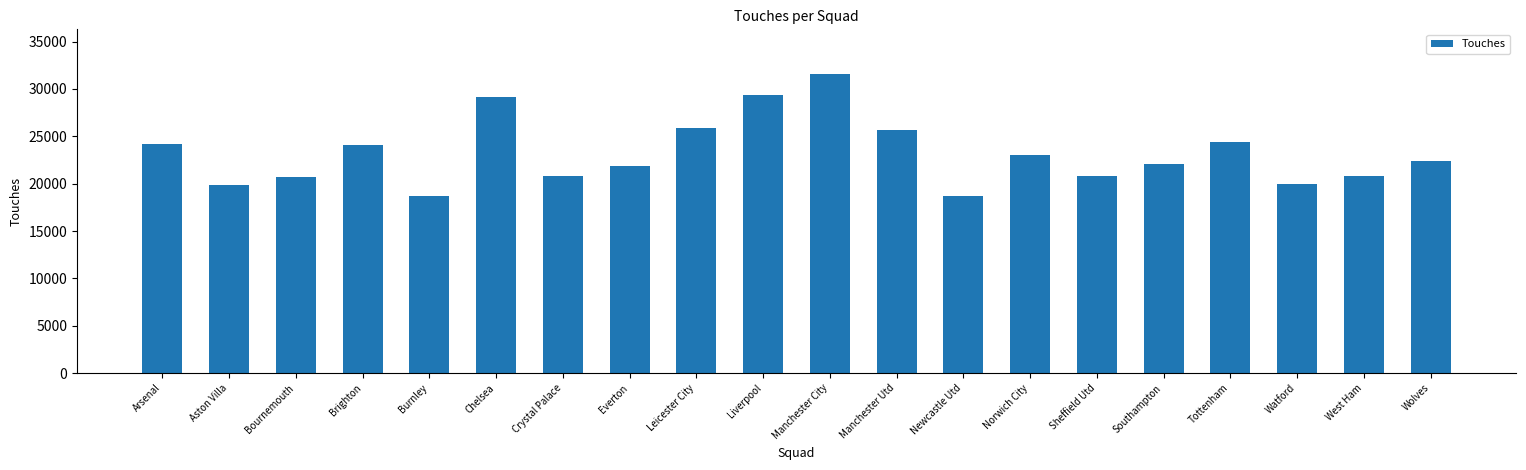

True or false: the data shows 11548 at Burnley.

False